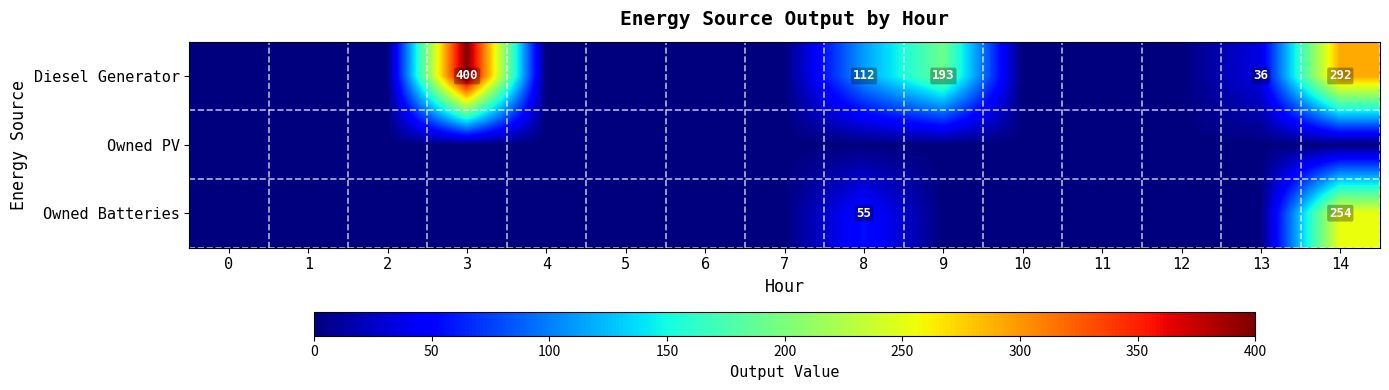

True or false: Diesel Generator has a value of 400 at 3.

True